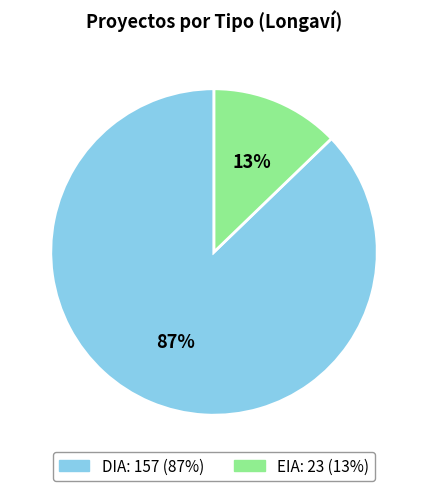

How many segments does this pie chart have?

2